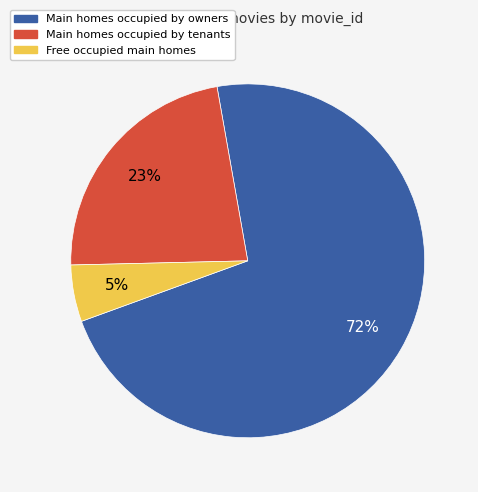

To the nearest percent, what is the difference between the largest and smallest slice percentages?

67%